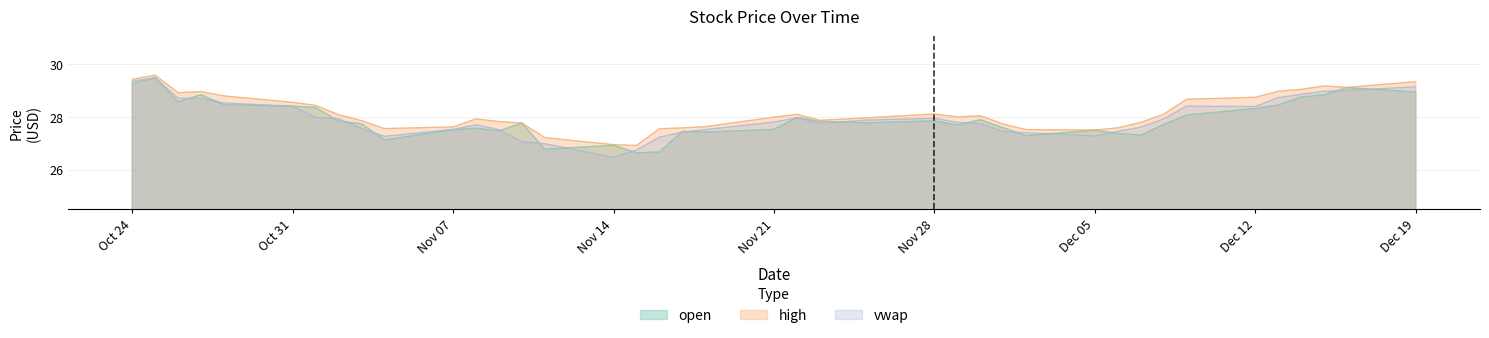

True or false: open and high cross at least once.

False